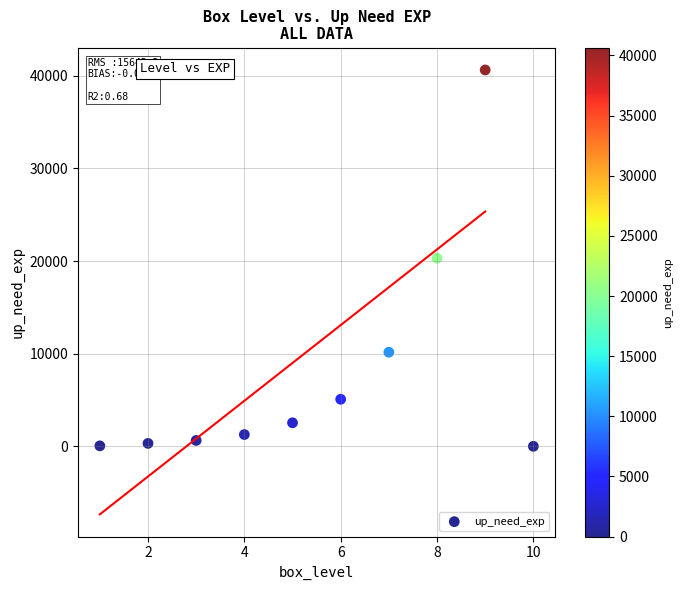

What is the range of X values (max minus min)?

9